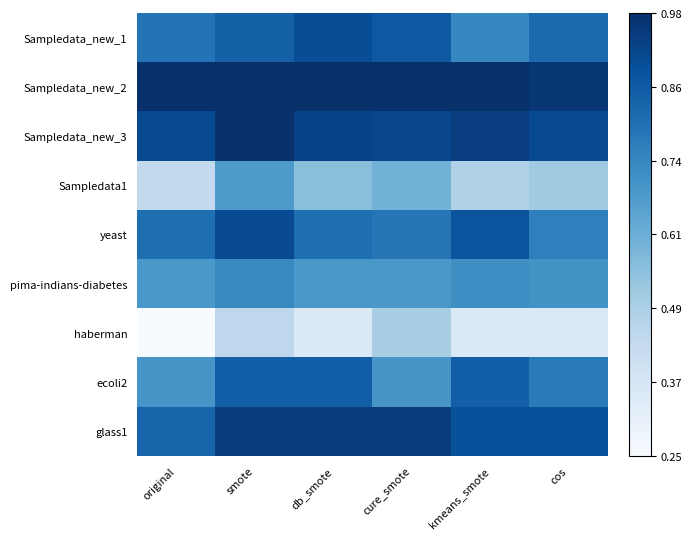

Reading left to right, extract all data points from this chart.

Sampledata_new_1: original=0.8	smote=0.8	db_smote=0.9	cure_smote=0.9	kmeans_smote=0.7	cos=0.8
Sampledata_new_2: original=1.0	smote=1.0	db_smote=1.0	cure_smote=1.0	kmeans_smote=1.0	cos=1.0
Sampledata_new_3: original=0.9	smote=1.0	db_smote=0.9	cure_smote=0.9	kmeans_smote=0.9	cos=0.9
Sampledata1: original=0.4	smote=0.7	db_smote=0.6	cure_smote=0.6	kmeans_smote=0.5	cos=0.5
yeast: original=0.8	smote=0.9	db_smote=0.8	cure_smote=0.8	kmeans_smote=0.9	cos=0.8
pima-indians-diabetes: original=0.7	smote=0.7	db_smote=0.7	cure_smote=0.7	kmeans_smote=0.7	cos=0.7
haberman: original=0.2	smote=0.5	db_smote=0.3	cure_smote=0.5	kmeans_smote=0.3	cos=0.3
ecoli2: original=0.7	smote=0.8	db_smote=0.8	cure_smote=0.7	kmeans_smote=0.8	cos=0.8
glass1: original=0.8	smote=0.9	db_smote=0.9	cure_smote=0.9	kmeans_smote=0.9	cos=0.9